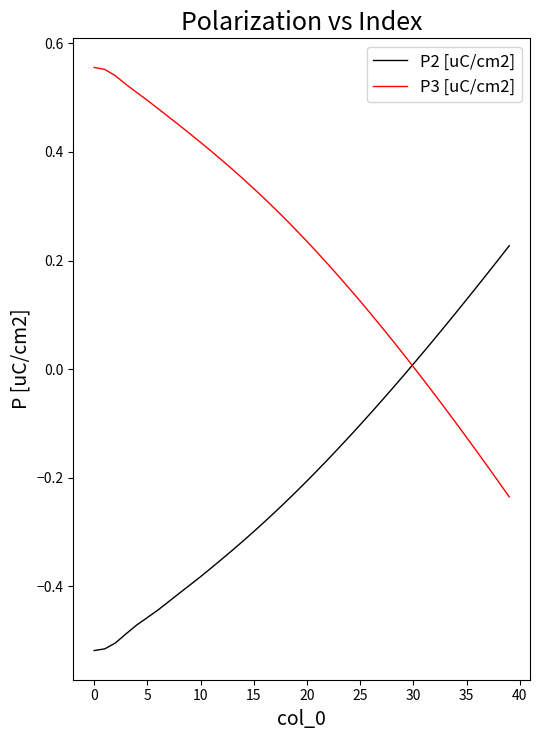

List the series in order of their overall mean, highest first.

P3 [uC/cm2], P2 [uC/cm2]